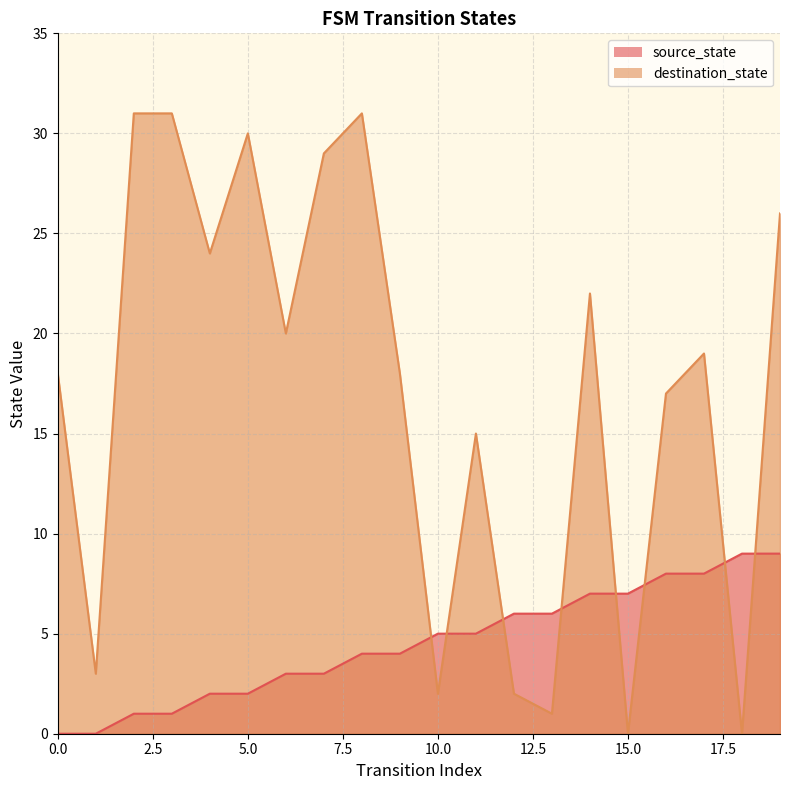

List the labels in order of source_state value, smallest first.

0, 1, 2, 3, 4, 5, 6, 7, 8, 9, 10, 11, 12, 13, 14, 15, 16, 17, 18, 19